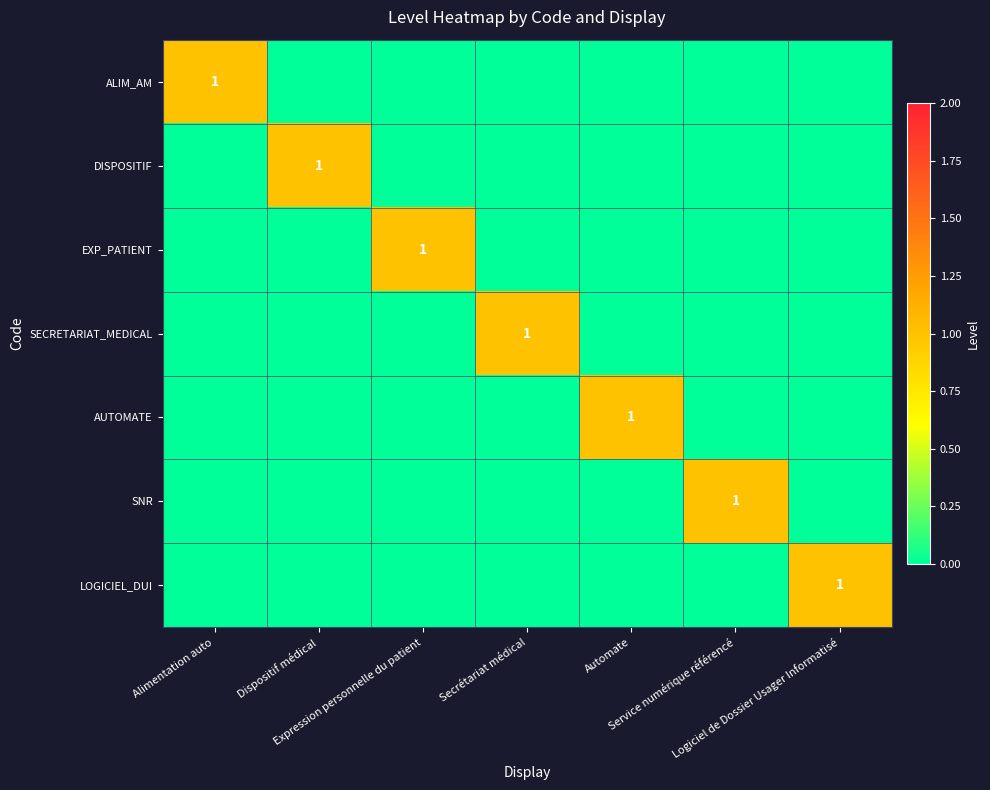

Is it true that SNR equals 0 at Secrétariat médical?

True